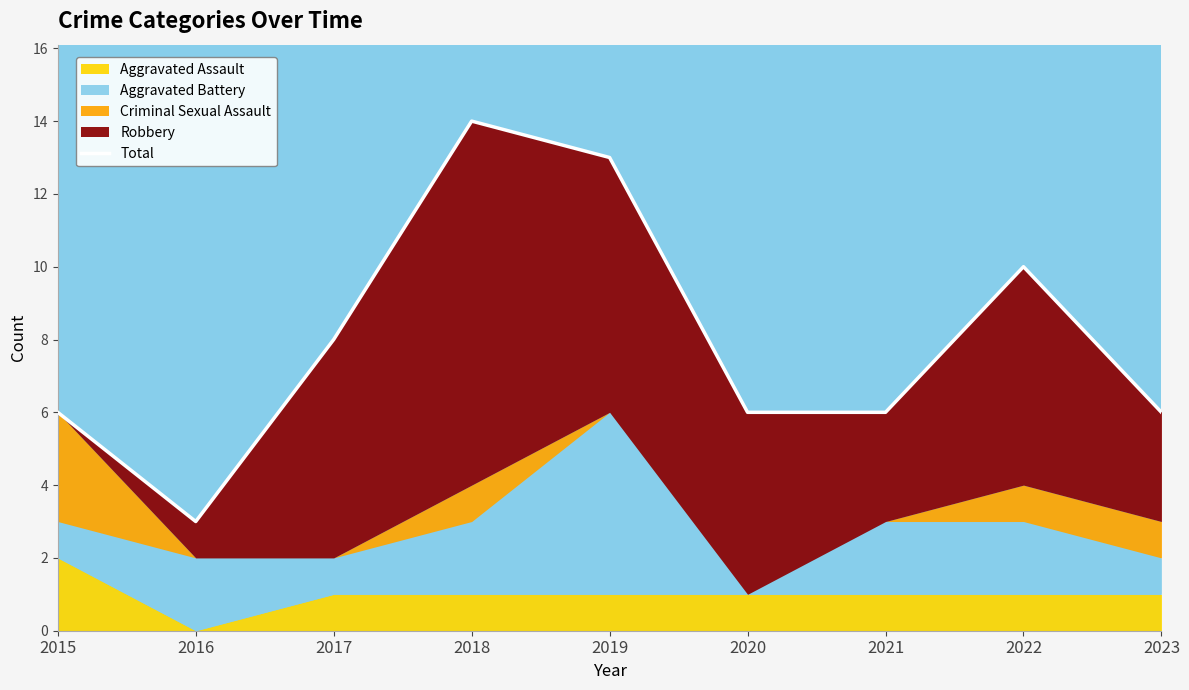

The chart shows a value of 6 at 2023. True or false?

True